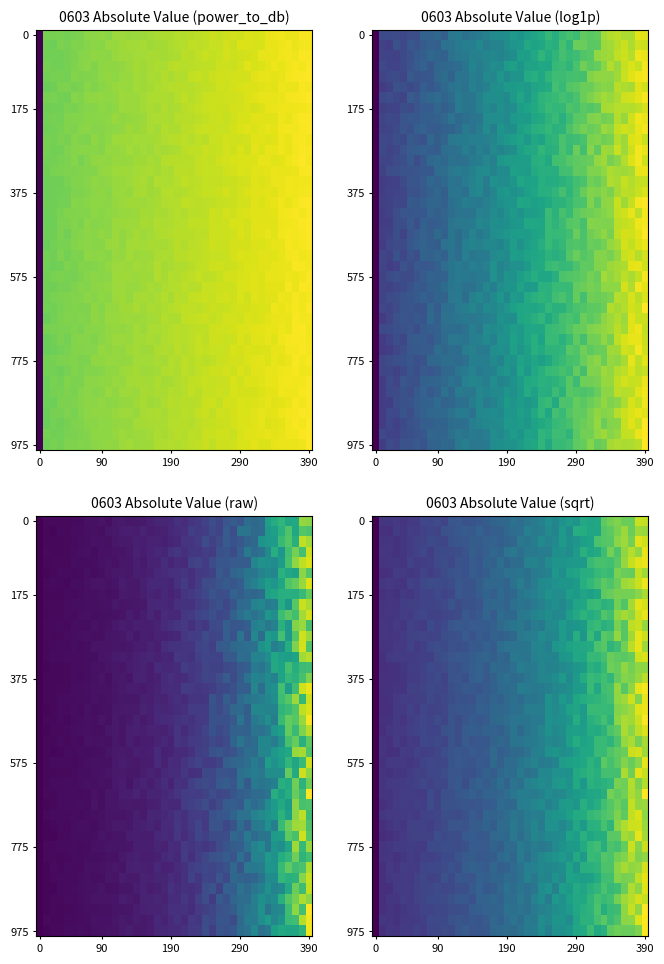

What is the spread (max minus min) of values at 10?

0.3